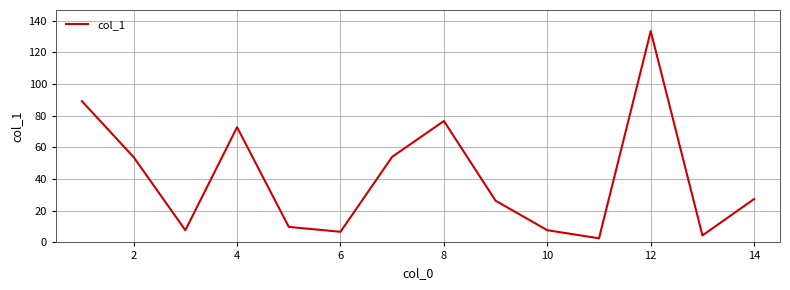

How many categories are shown in the chart?

14